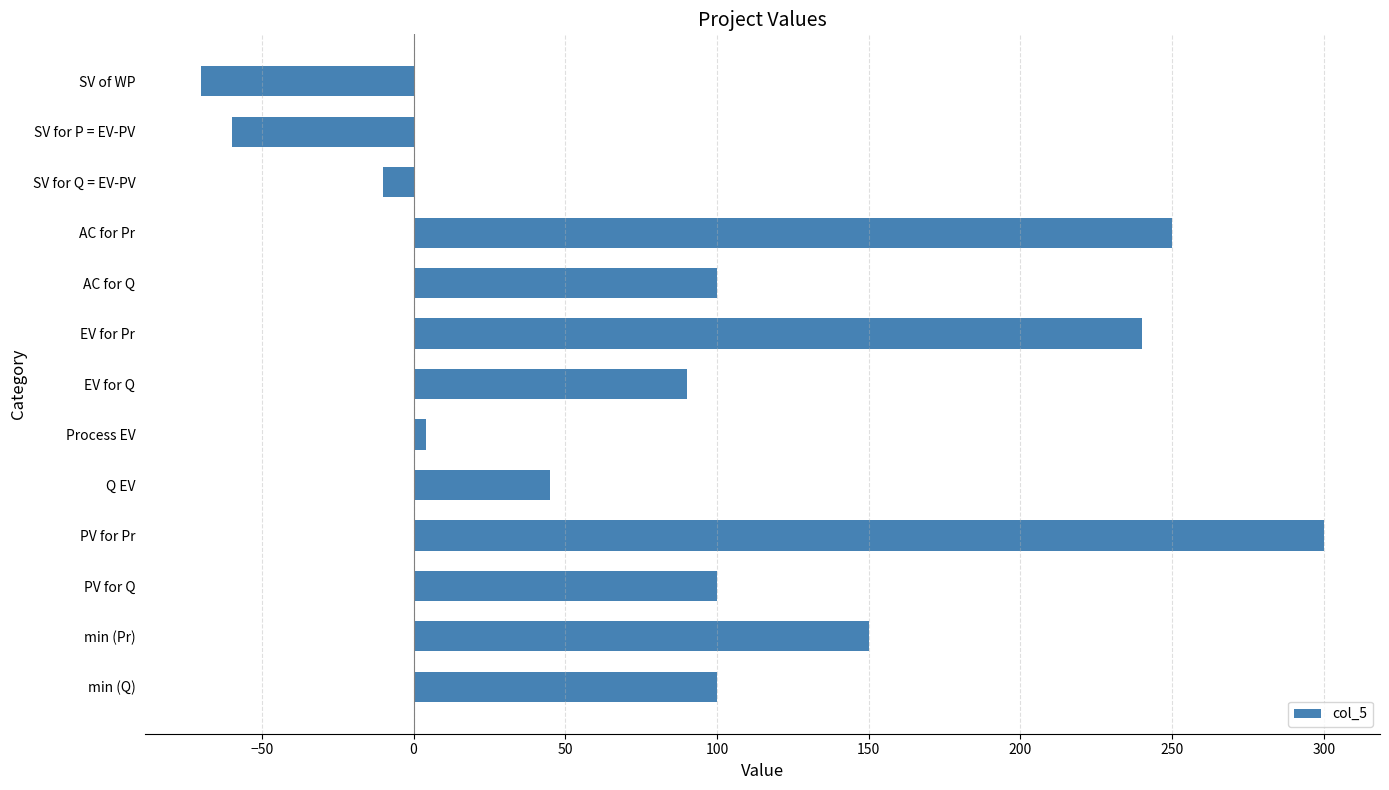

Which has a higher value, EV for Q or Q EV?

EV for Q